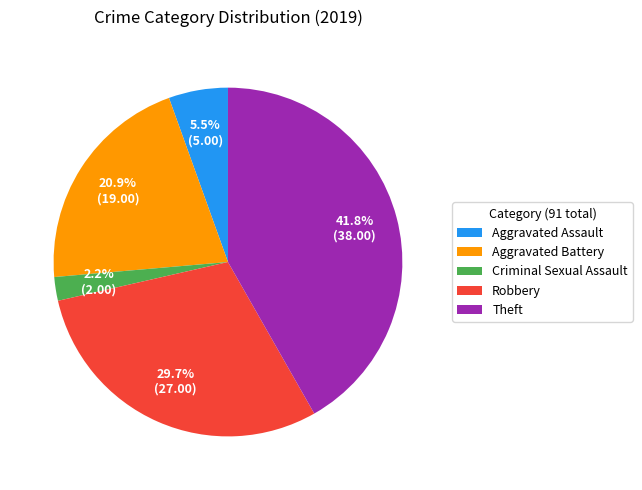

How many slices are in this pie chart?

5